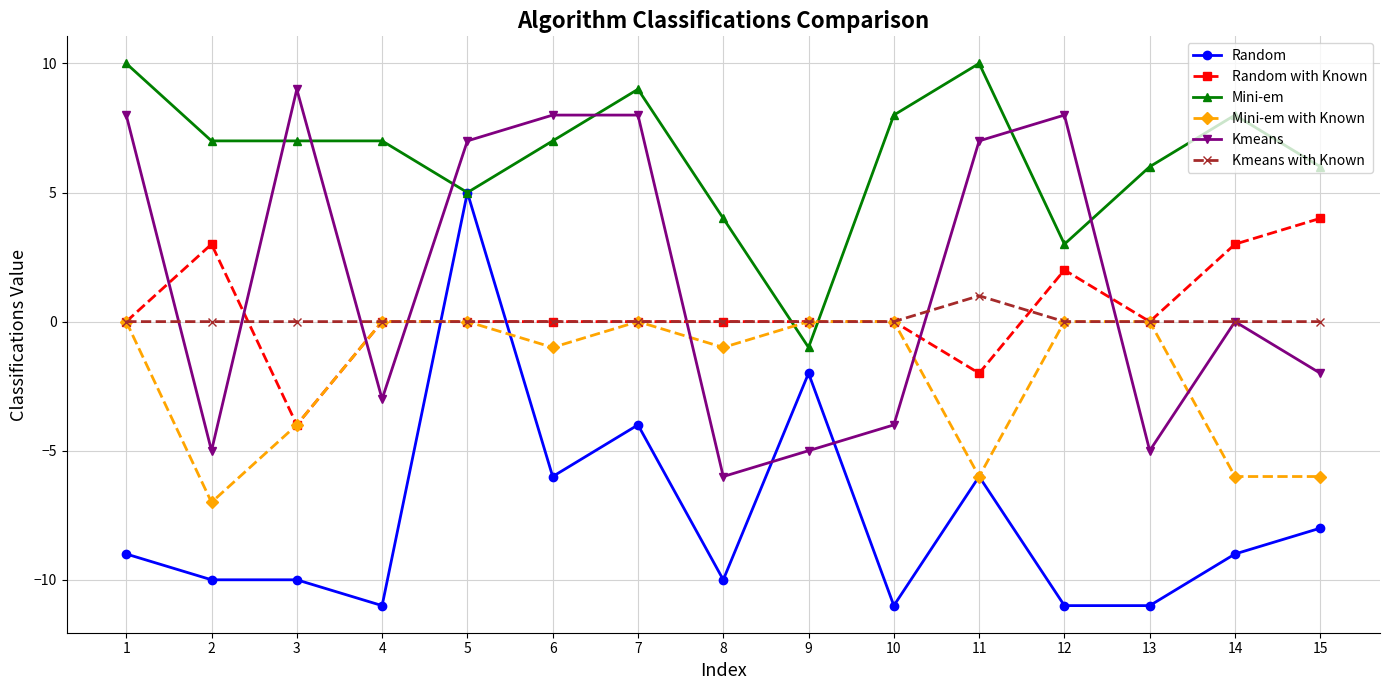

What is the difference between the Kmeans with Known values at 11 and 5?

1